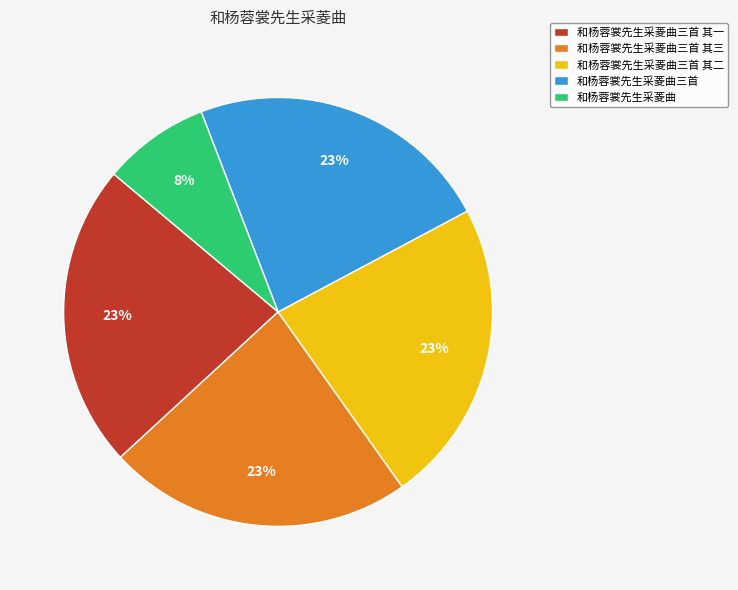

Which slice is the smallest?

和杨蓉裳先生采菱曲